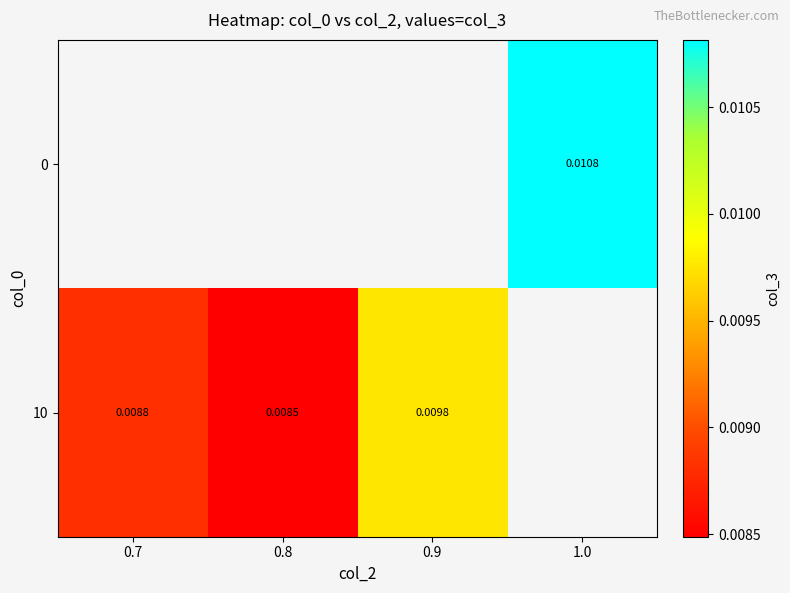

The 10 series shows 0.0 at 0.8. True or false?

False